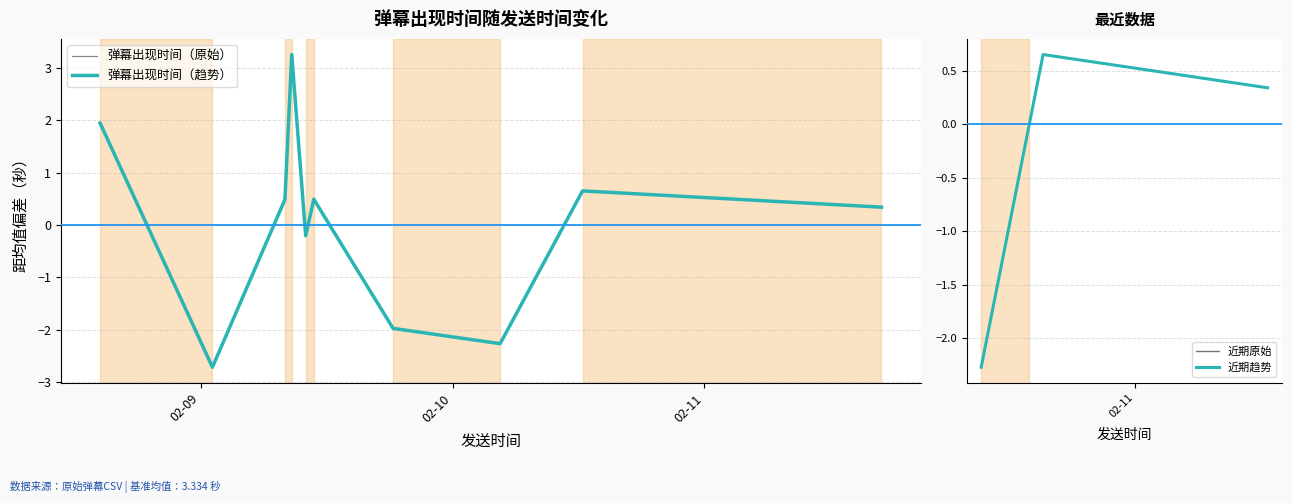

What is the change in value from 1676003531 to 1675866359?

+4.2